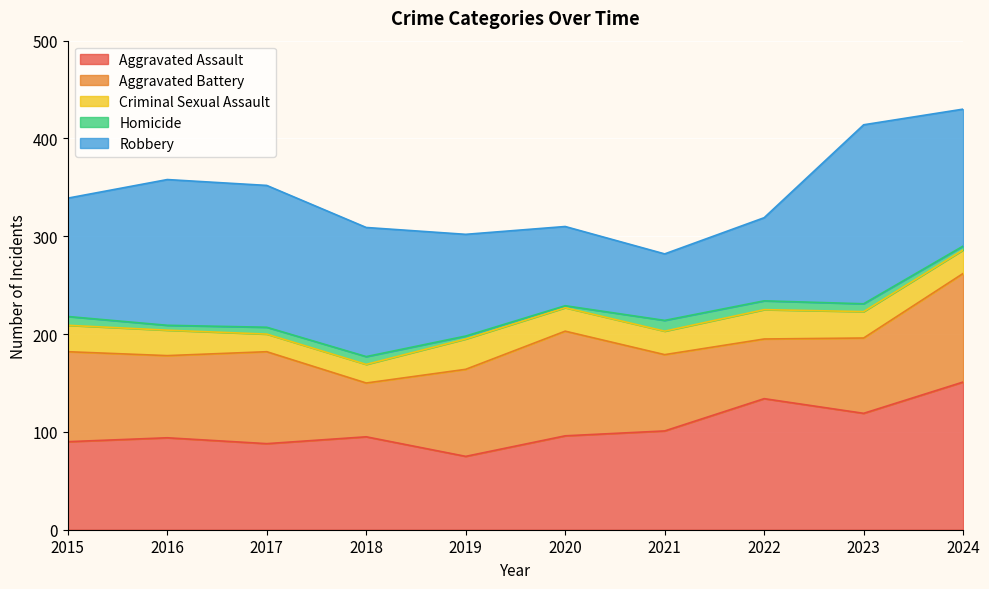

List the series in order of their peak value, lowest first.

Homicide, Criminal Sexual Assault, Aggravated Battery, Aggravated Assault, Robbery